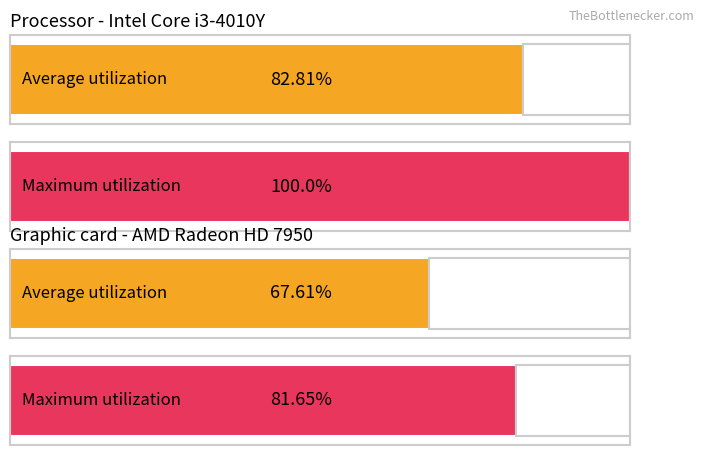

True or false: Maximum utilization has a value of 1281 at 2660.

False